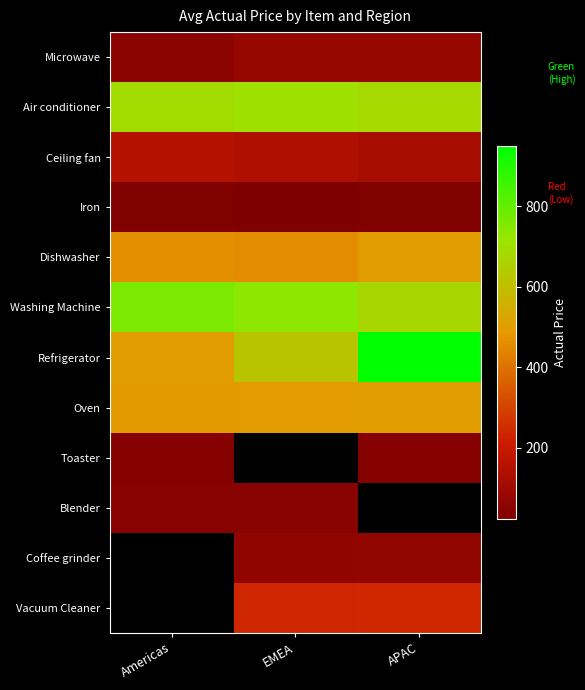

Which series has the largest total across all categories?

Washing Machine